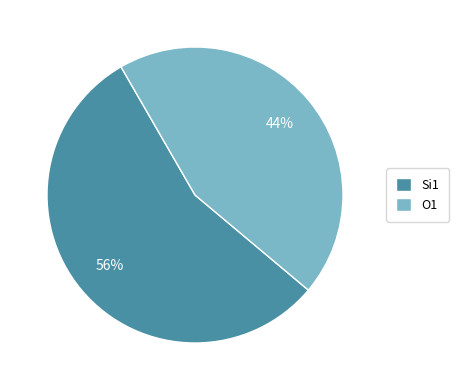

The O1 slice represents 55% of the pie. True or false?

False